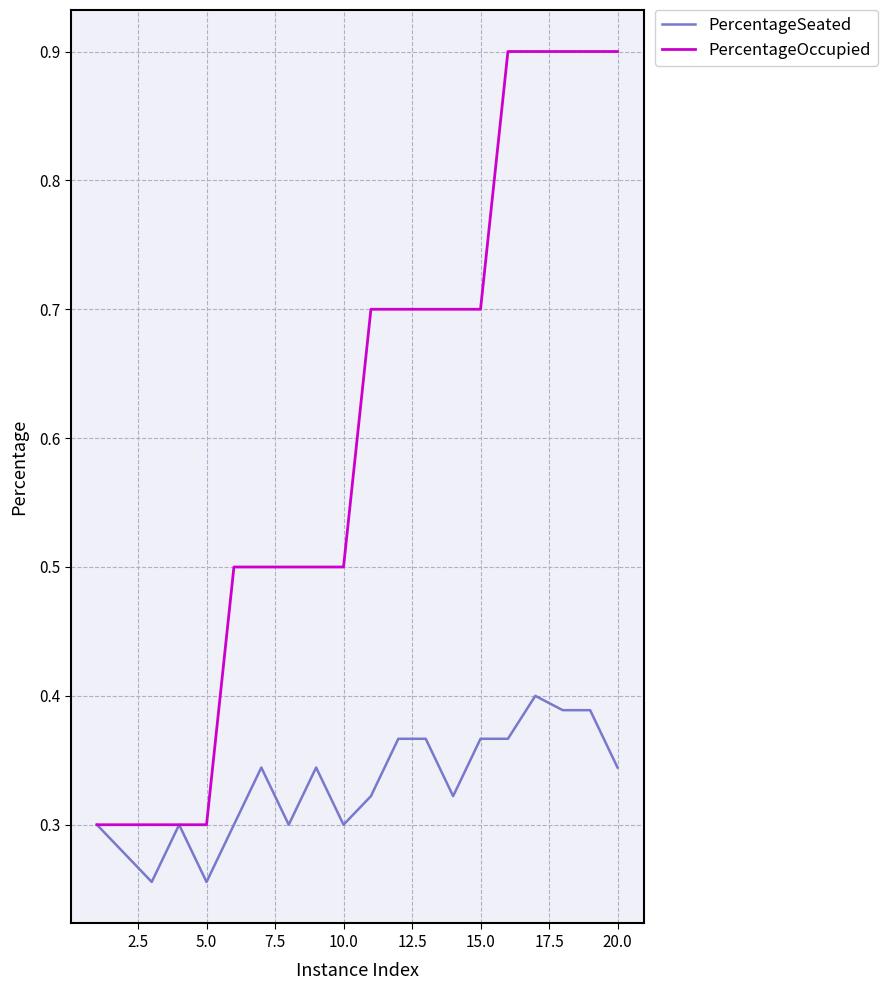

Which series has the largest range (max minus min)?

PercentageOccupied